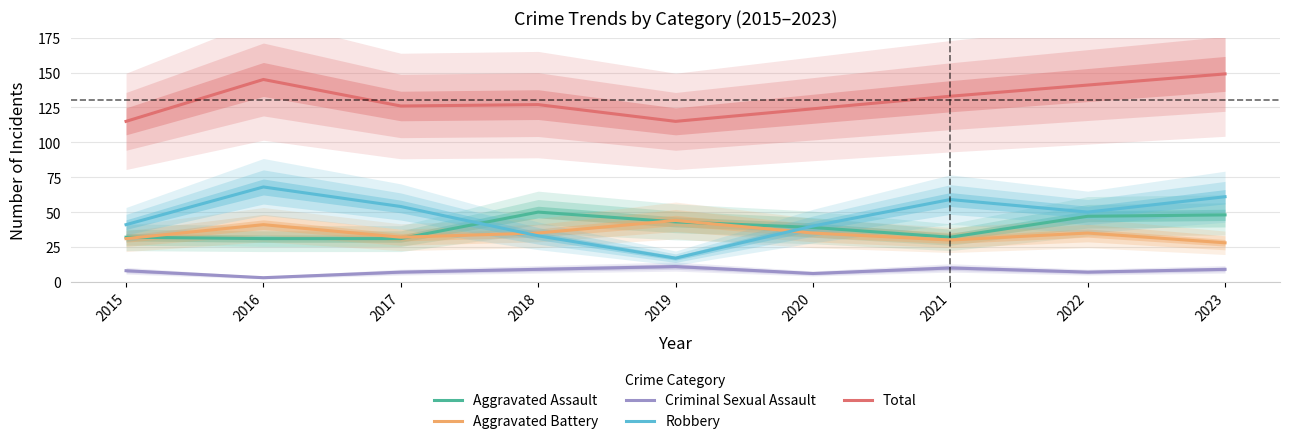

The value of Aggravated Assault at 2017 is 31. True or false?

True